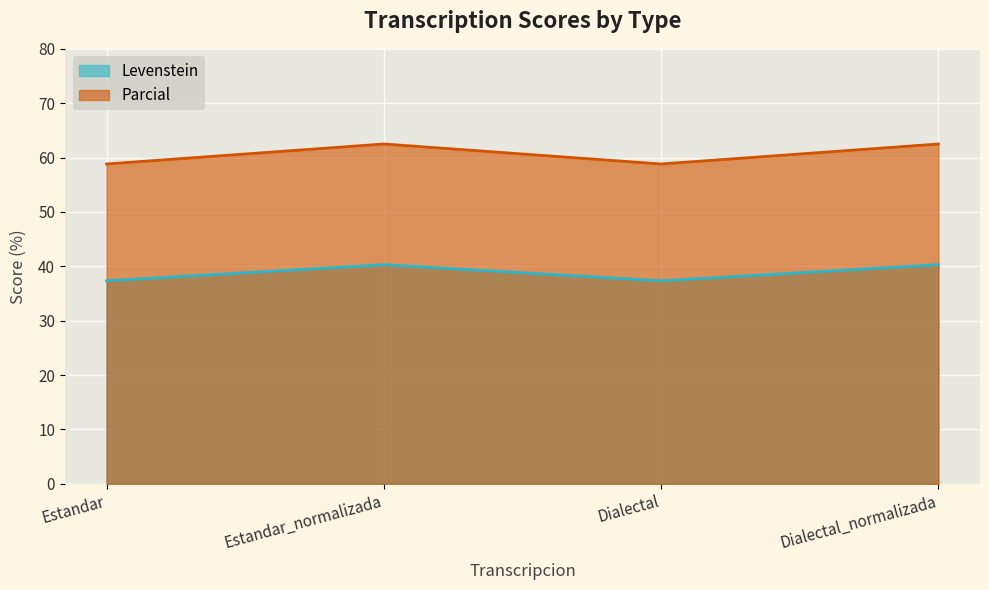

What are all the series names shown in the legend?

Levenstein, Parcial